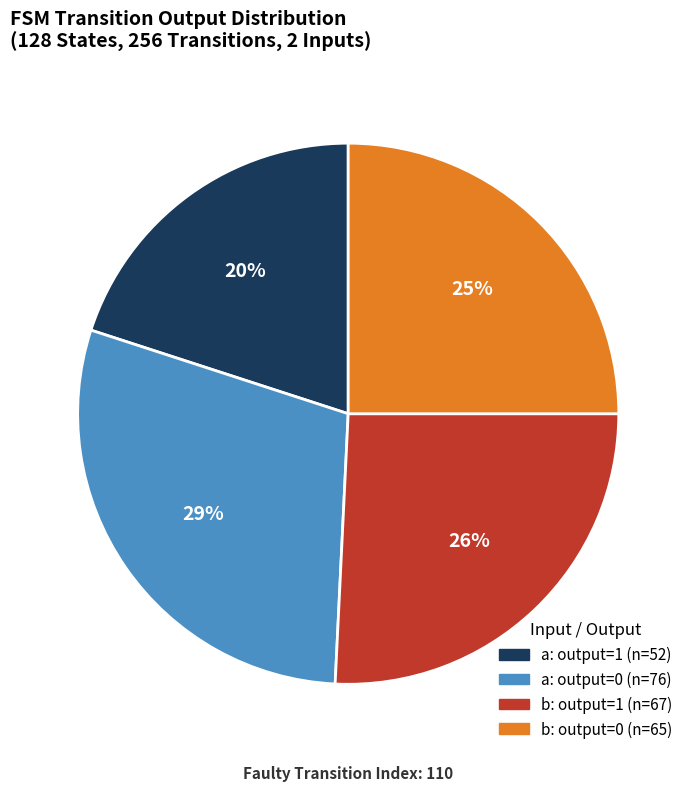

Is there any slice that represents more than half of the pie?

No